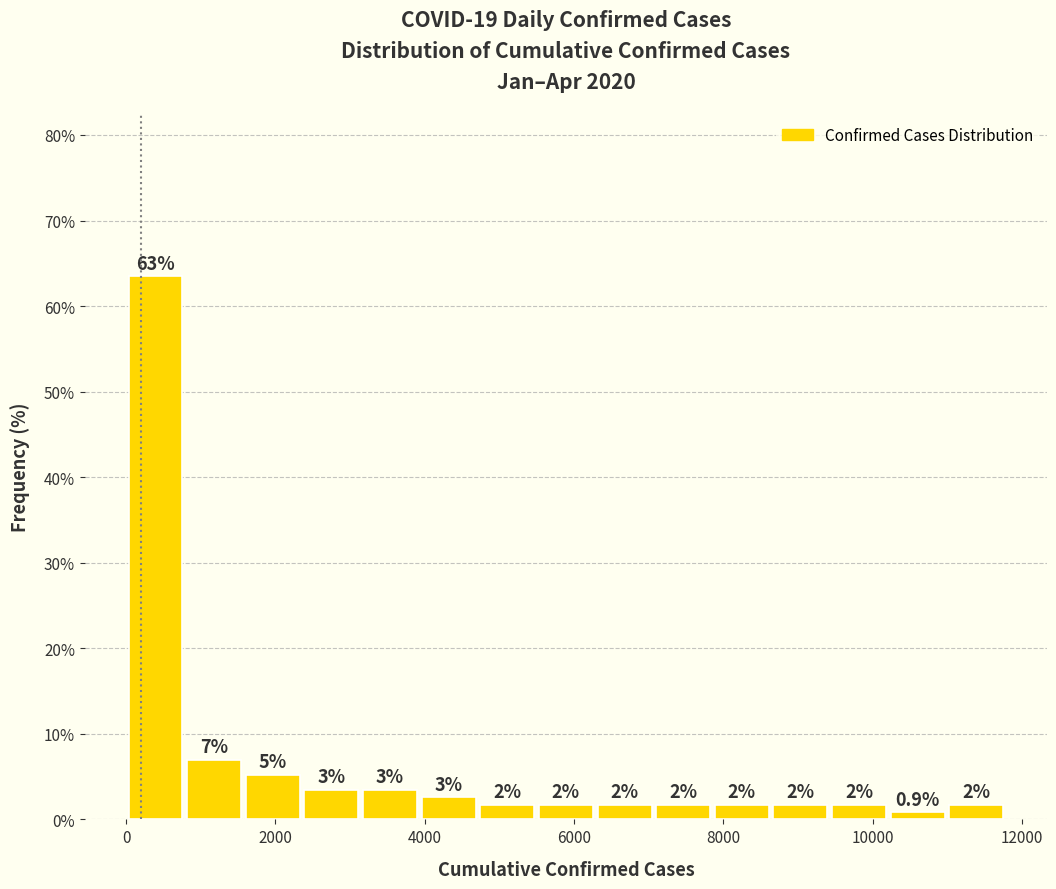

Read against the x-axis, roughly where is the centre of the tallest bar?

400